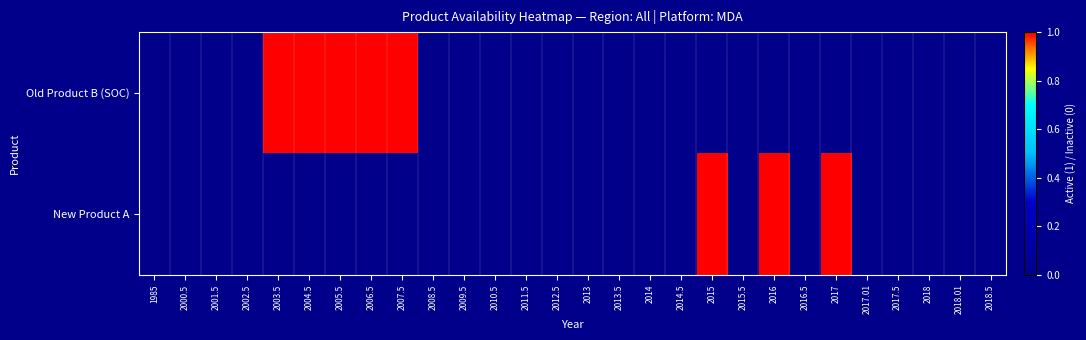

What is the difference between the highest and lowest values at 2003.5?

1